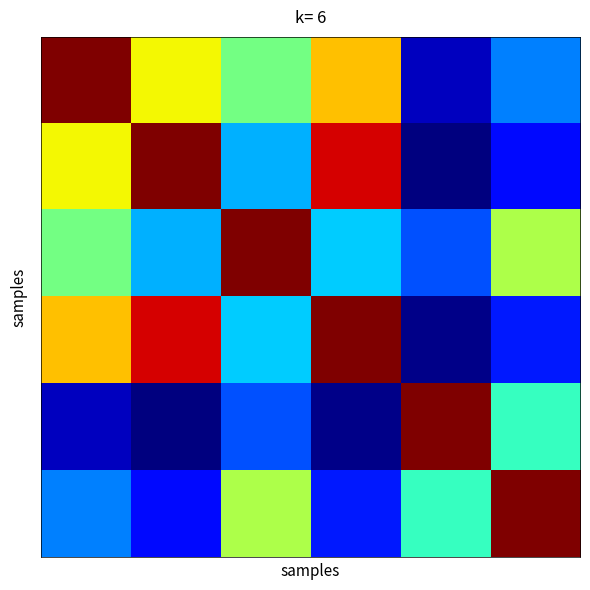

What is the maximum value shown in the chart?

1.0